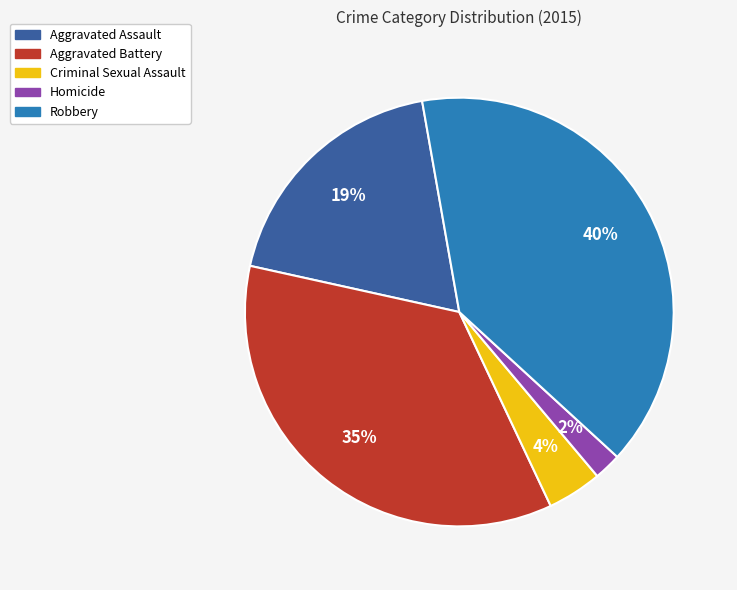

Rank the categories by value from highest to lowest.

Robbery, Aggravated Battery, Aggravated Assault, Criminal Sexual Assault, Homicide